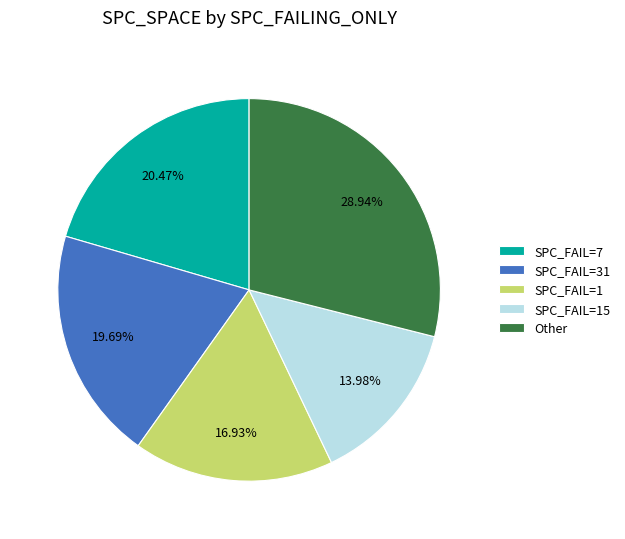

Approximately how many times larger is the value at SPC_FAIL=7 compared to SPC_FAIL=31?

1.0